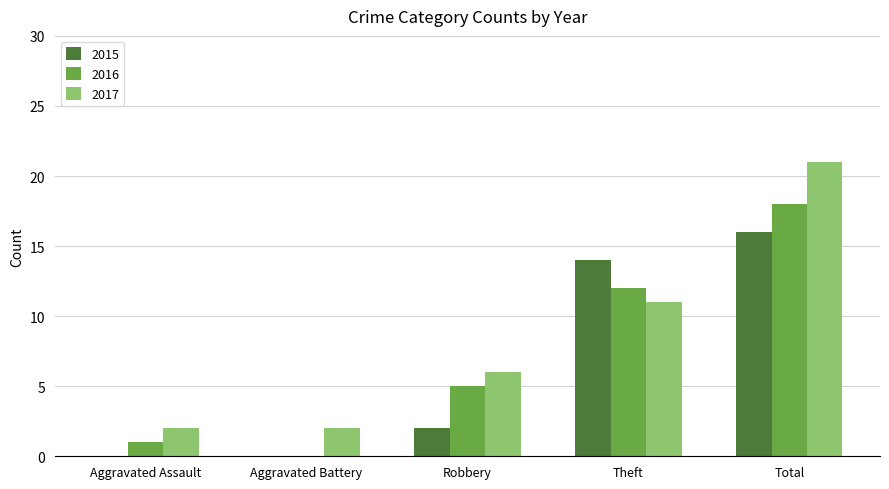

At which category is the sum across all series the highest?

Total